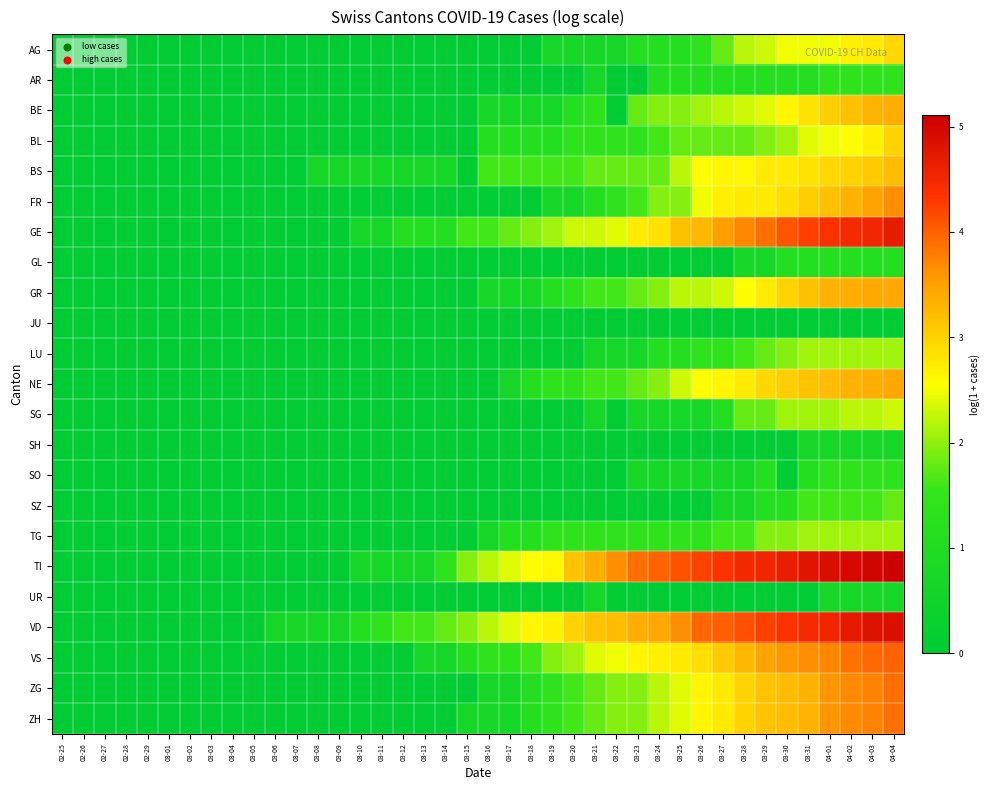

What is the difference between the highest and lowest values at 03-12?

1.6